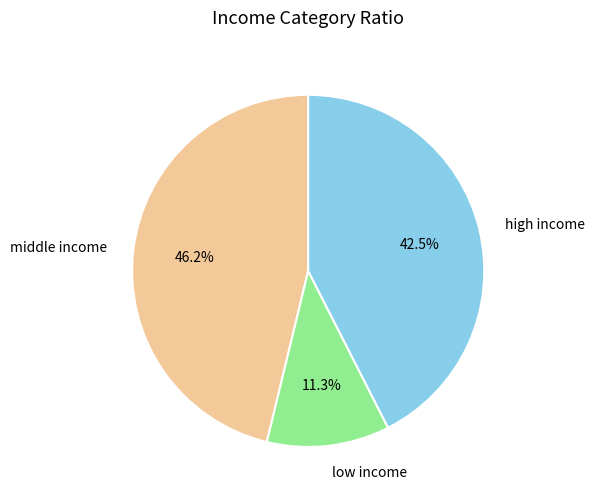

Is there any slice that represents more than half of the pie?

No